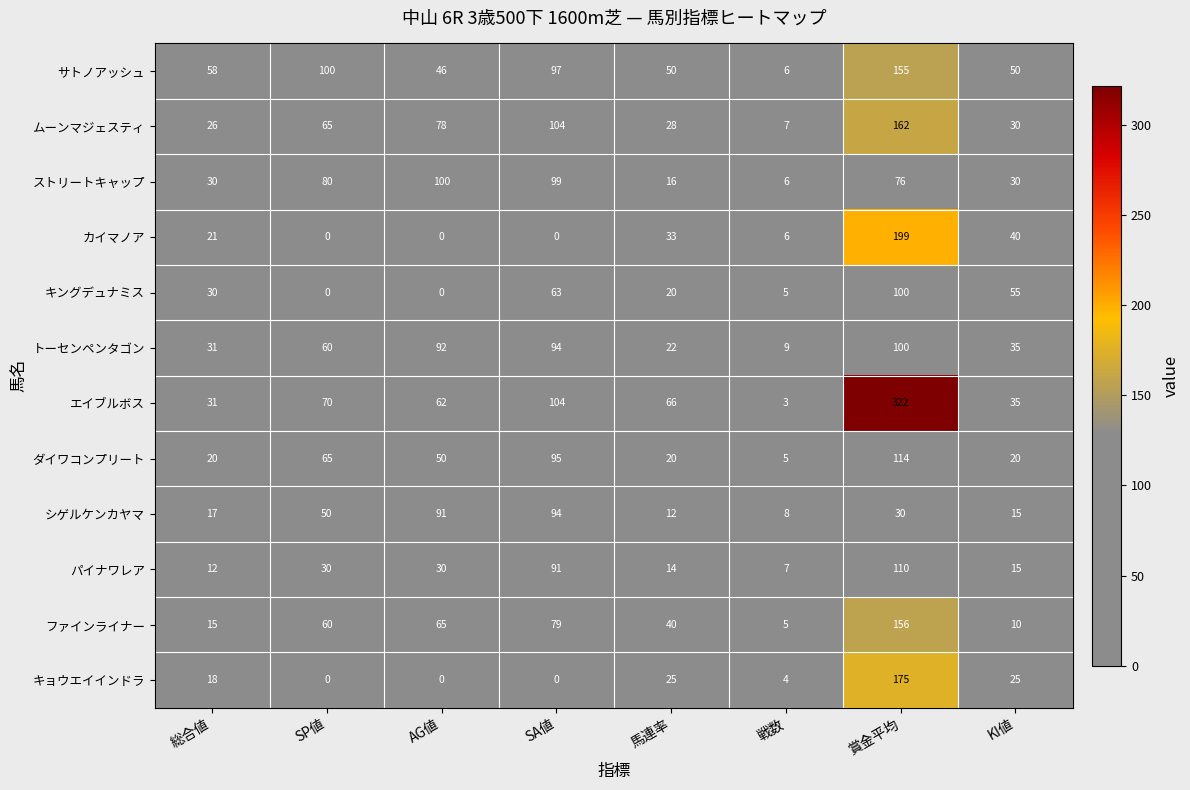

What is the difference between the maximum and minimum values in the パイナワレア series?

103